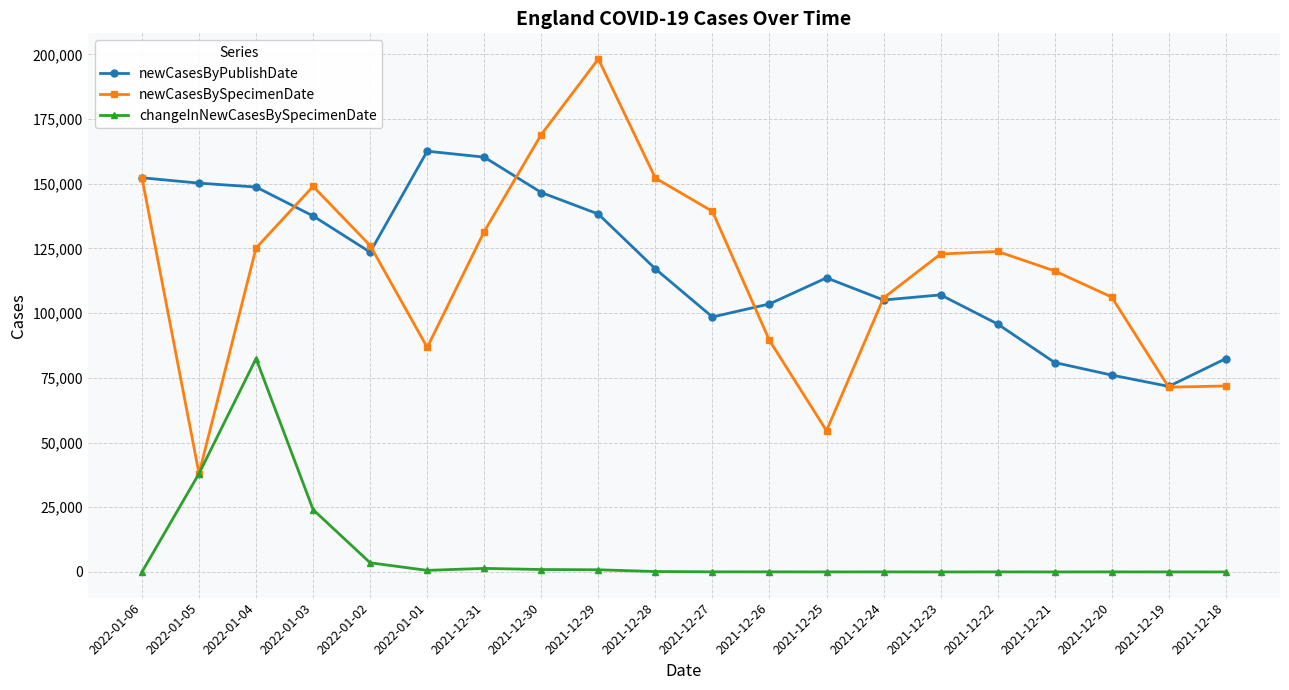

At which category does changeInNewCasesBySpecimenDate reach its first local peak?

2022-01-04